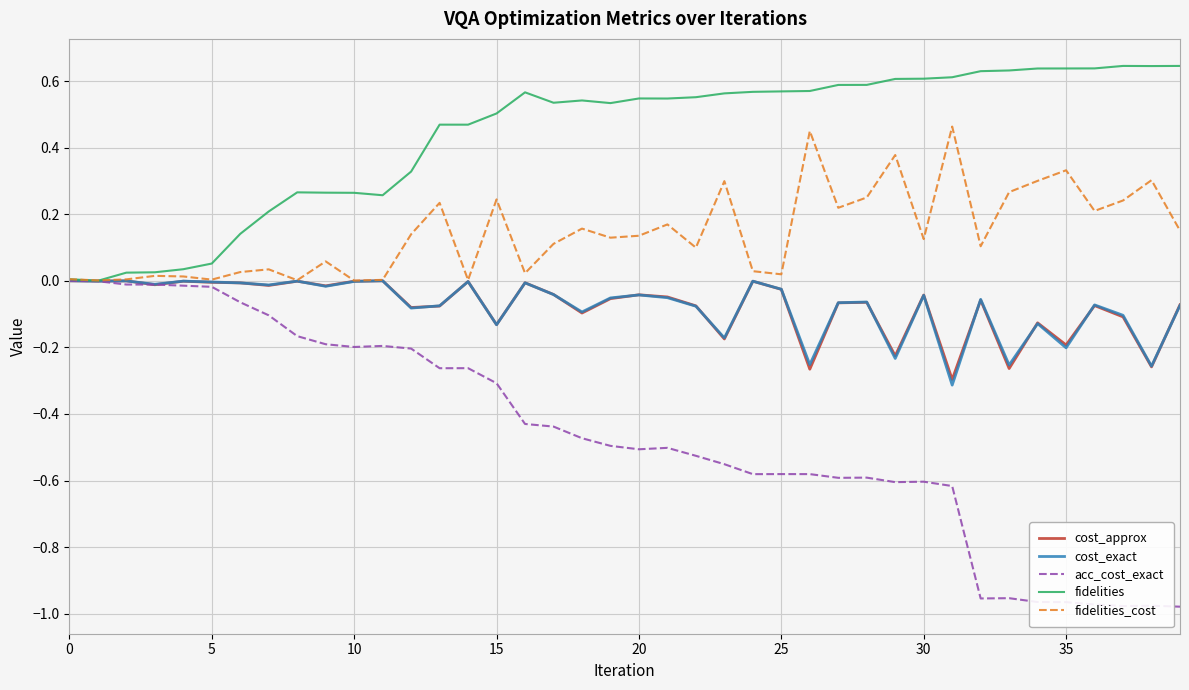

Which series has the largest total across all categories?

fidelities